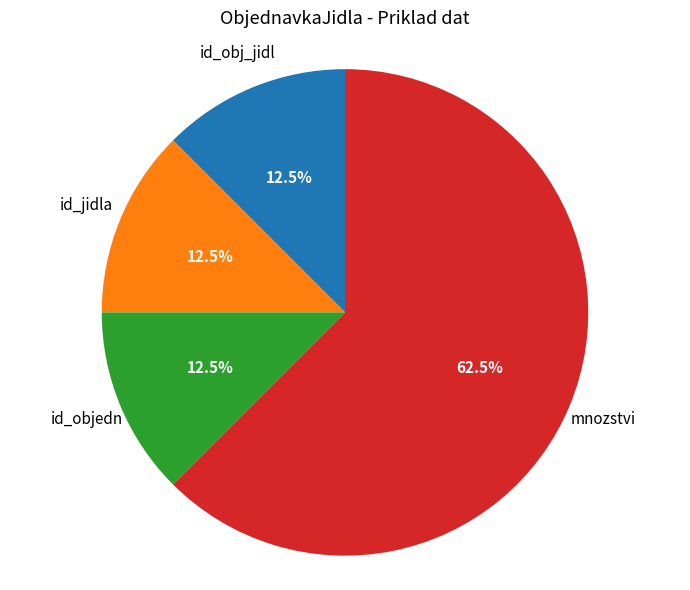

Is there a majority slice in this chart?

Yes